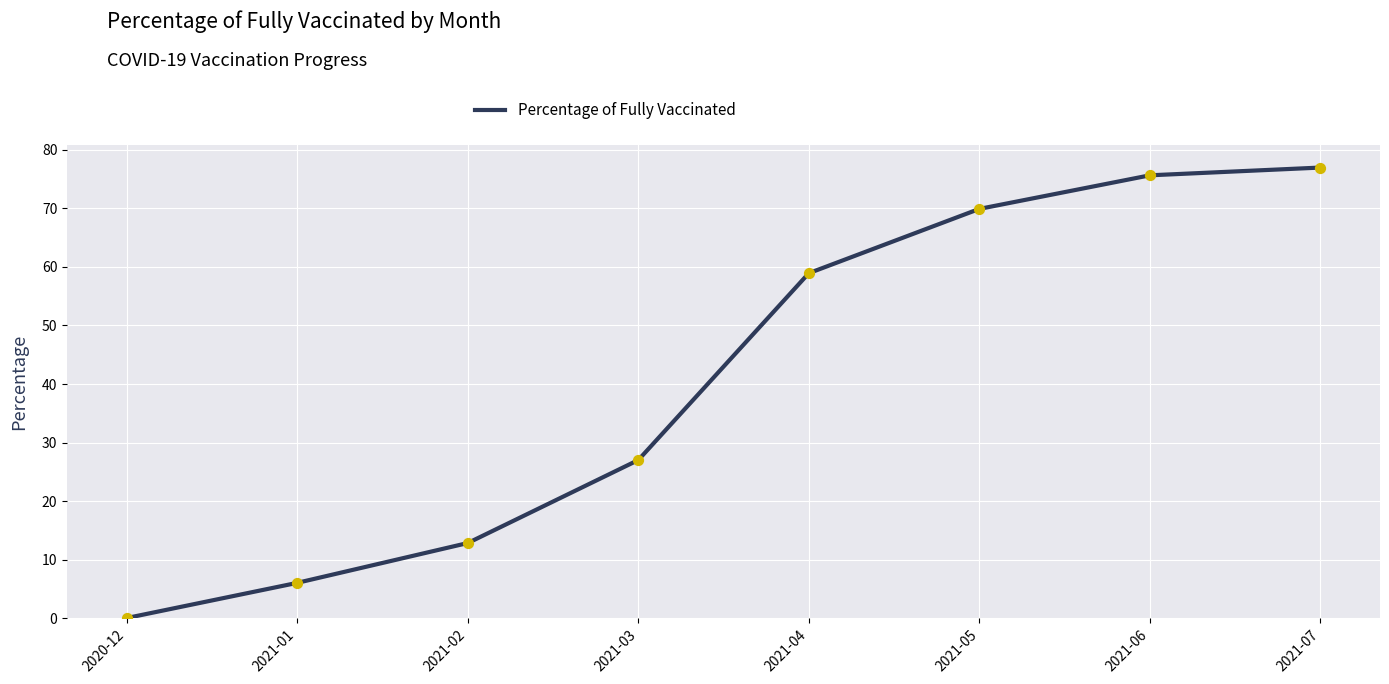

What is the change in value from 2020-12 to 2021-05?

+69.9